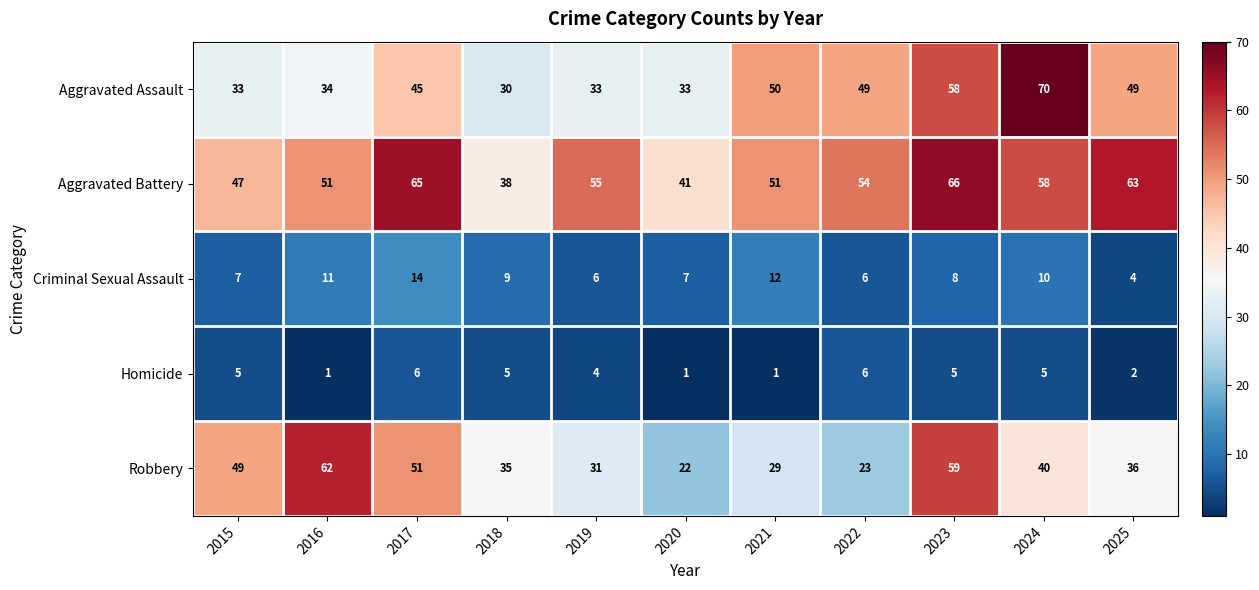

Rank the series at 2024 from lowest to highest value.

Homicide, Criminal Sexual Assault, Robbery, Aggravated Battery, Aggravated Assault